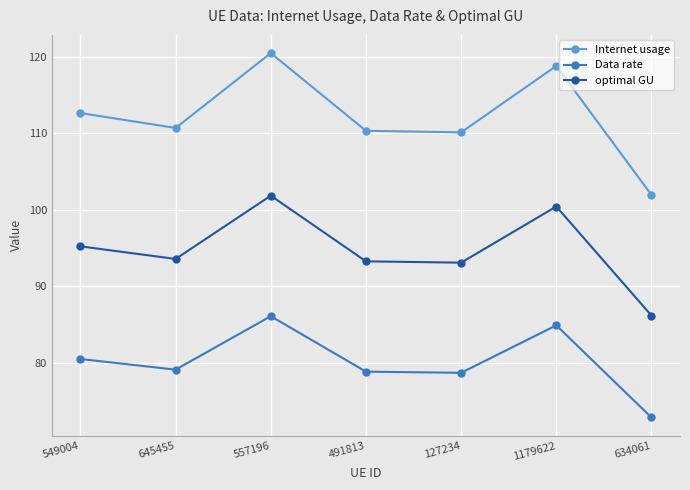

The optimal GU series shows 86.2 at 634061. True or false?

True